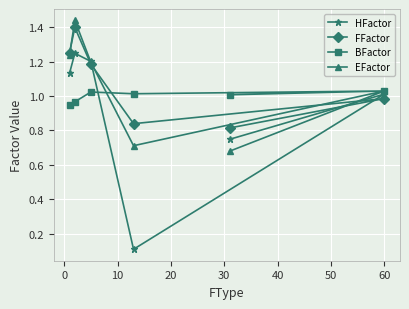

Which series has the largest range (max minus min)?

HFactor